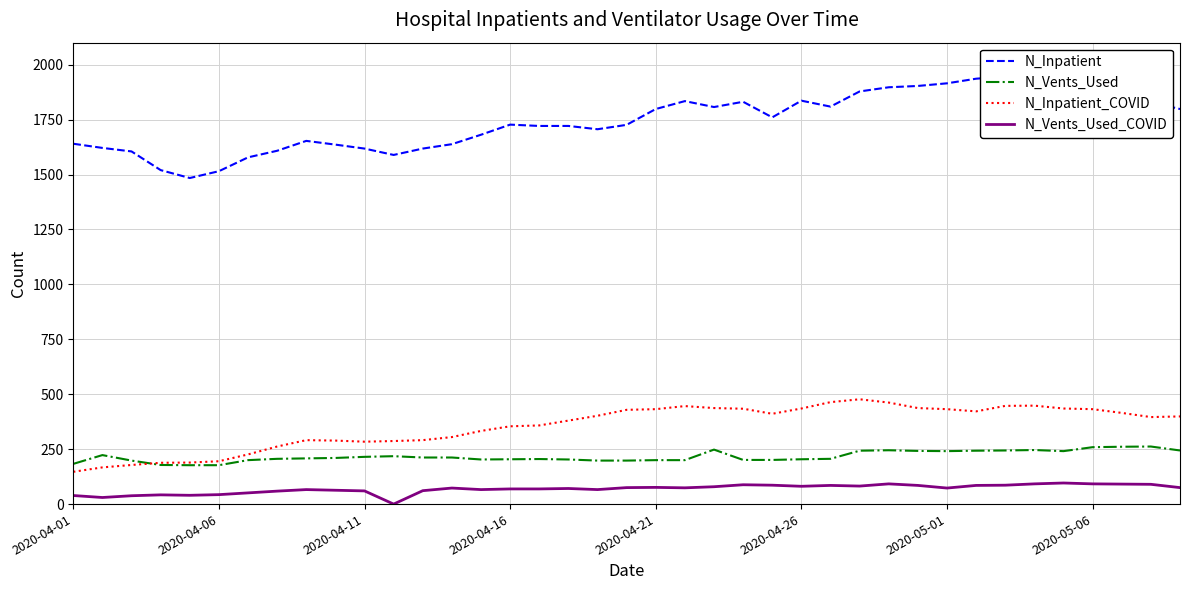

What is the maximum value for N_Vents_Used?

262